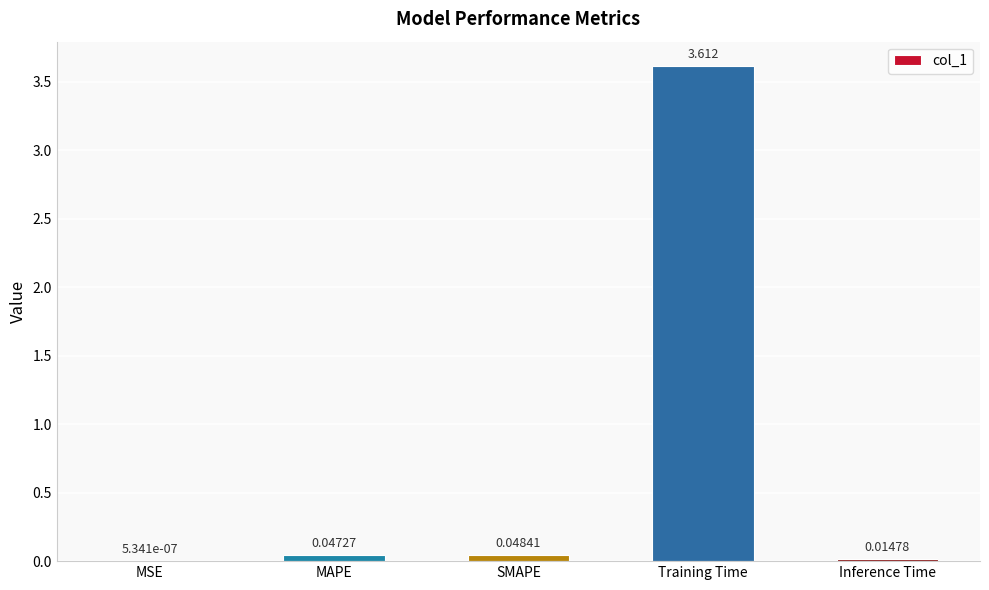

At which label is the value closest to 1?

SMAPE